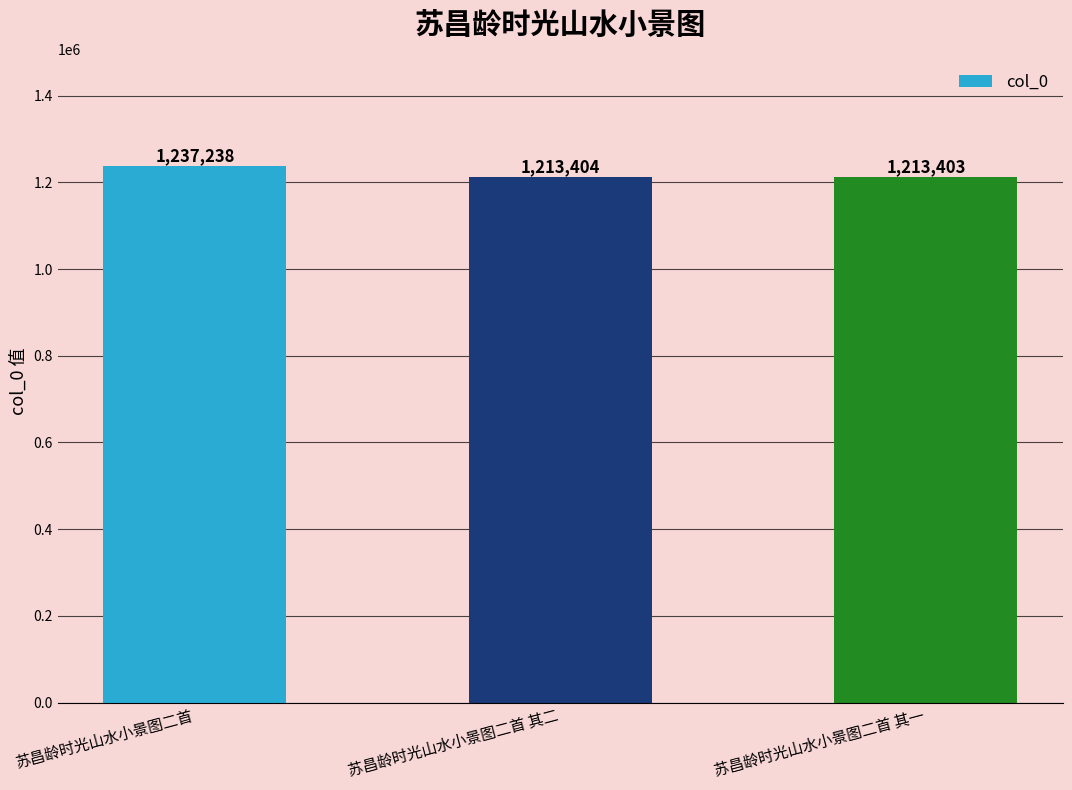

What position from the left is 苏昌龄时光山水小景图二首 其二?

2